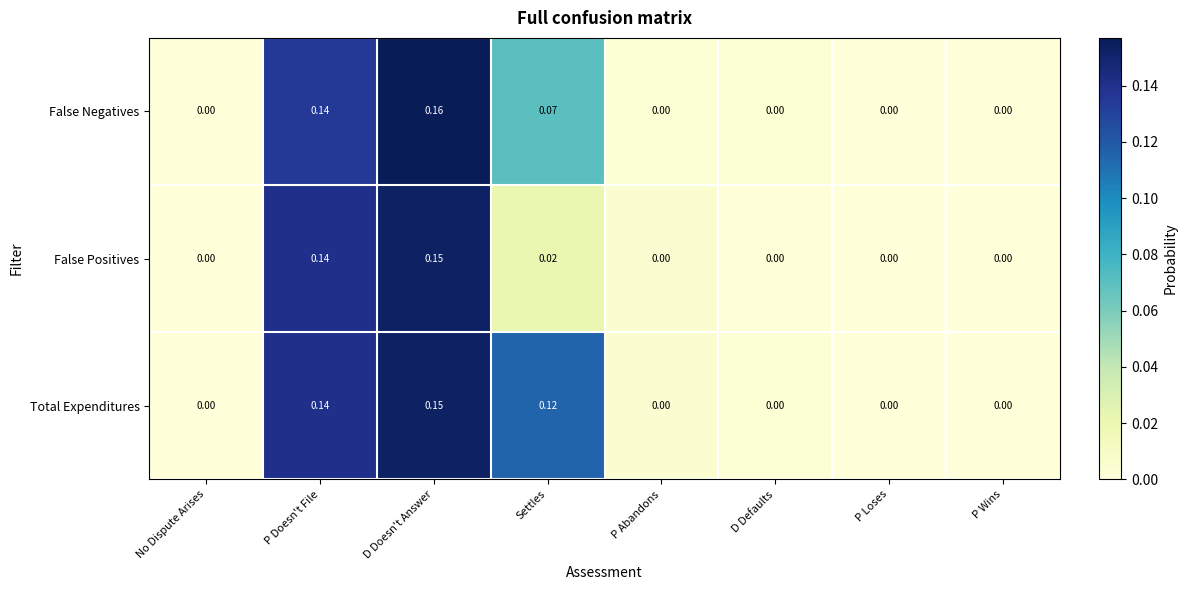

Which series has the largest range (max minus min)?

False Negatives